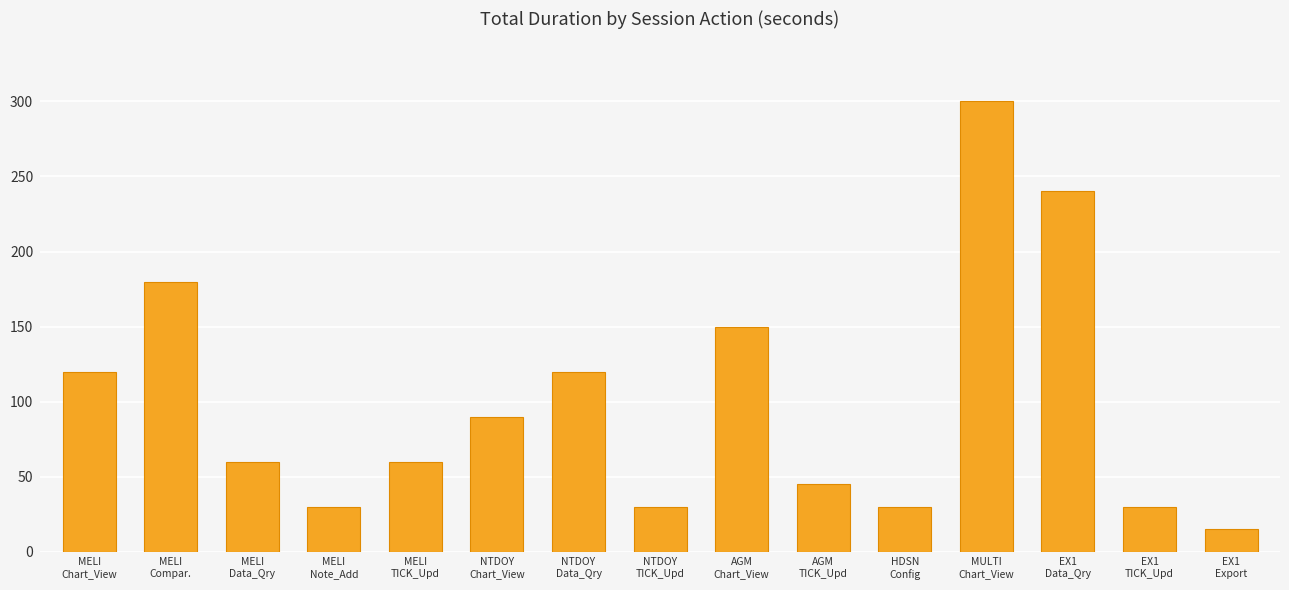

What is the greatest value displayed?

300